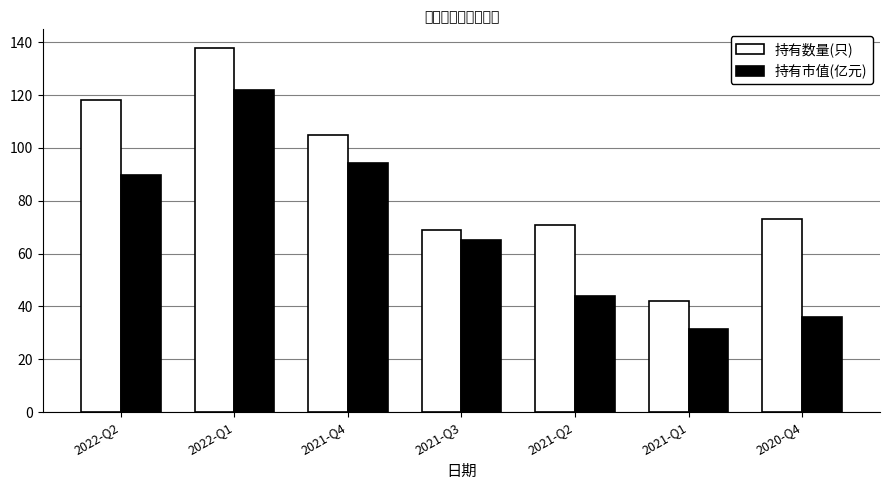

What is the sum of the 持有市值(亿元) values at 2021-Q1 and 2021-Q4?

125.5